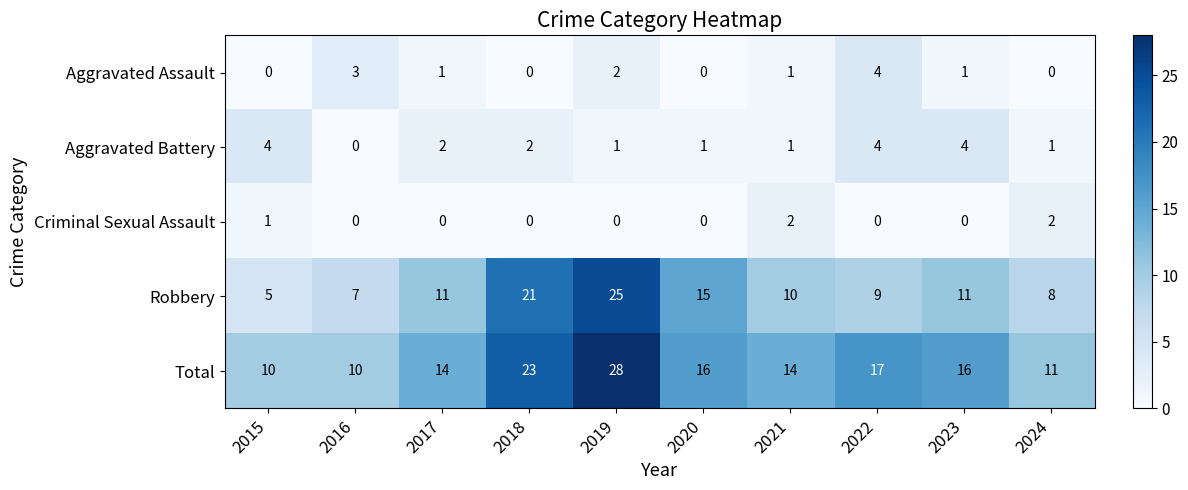

Which series changed the most between 2022 and 2023?

Aggravated Assault